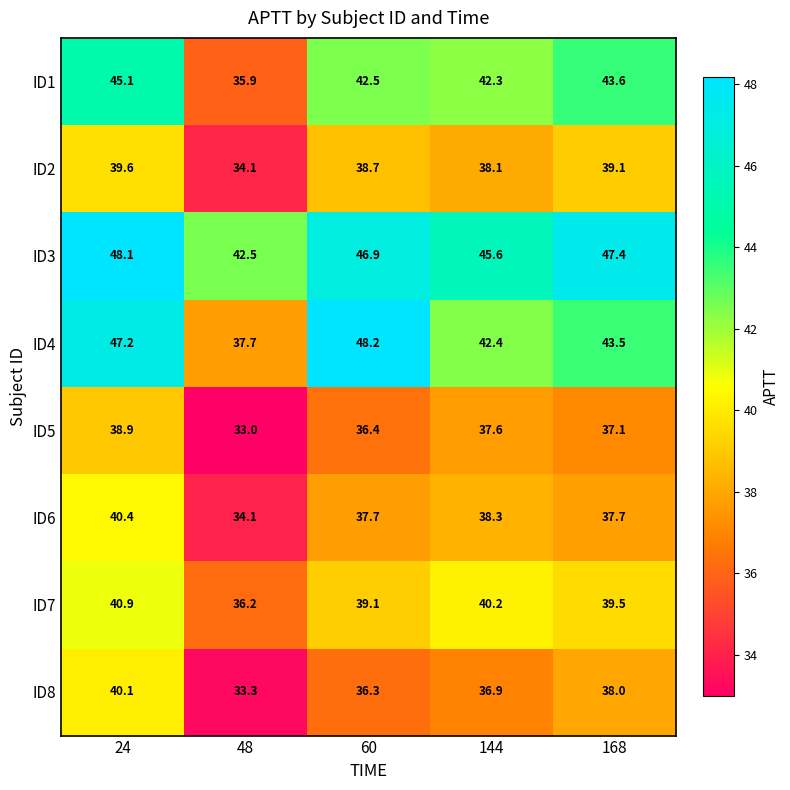

Which series has the widest spread of values?

ID4